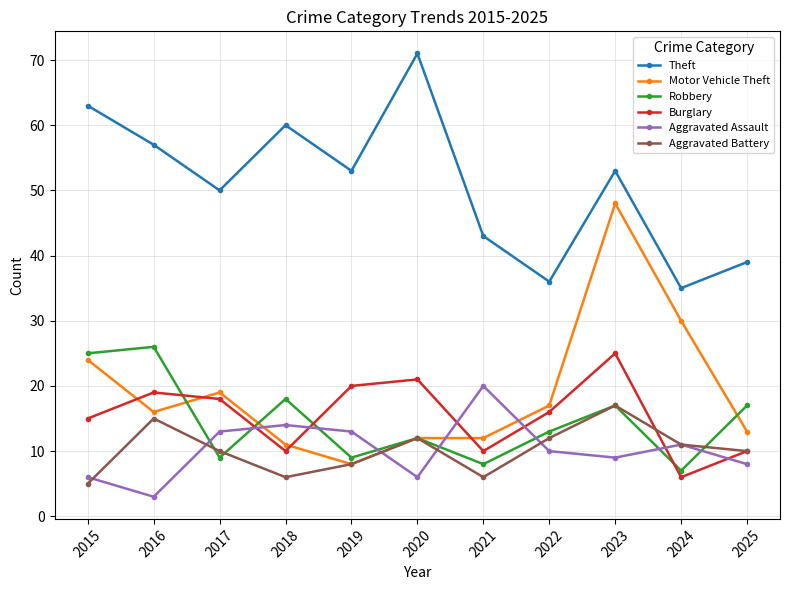

Reading left to right, what are all the values shown in this chart?

Theft: 63	57	50	60	53	71	43	36	53	35	39
Motor Vehicle Theft: 24	16	19	11	8	12	12	17	48	30	13
Robbery: 25	26	9	18	9	12	8	13	17	7	17
Burglary: 15	19	18	10	20	21	10	16	25	6	10
Aggravated Assault: 6	3	13	14	13	6	20	10	9	11	8
Aggravated Battery: 5	15	10	6	8	12	6	12	17	11	10